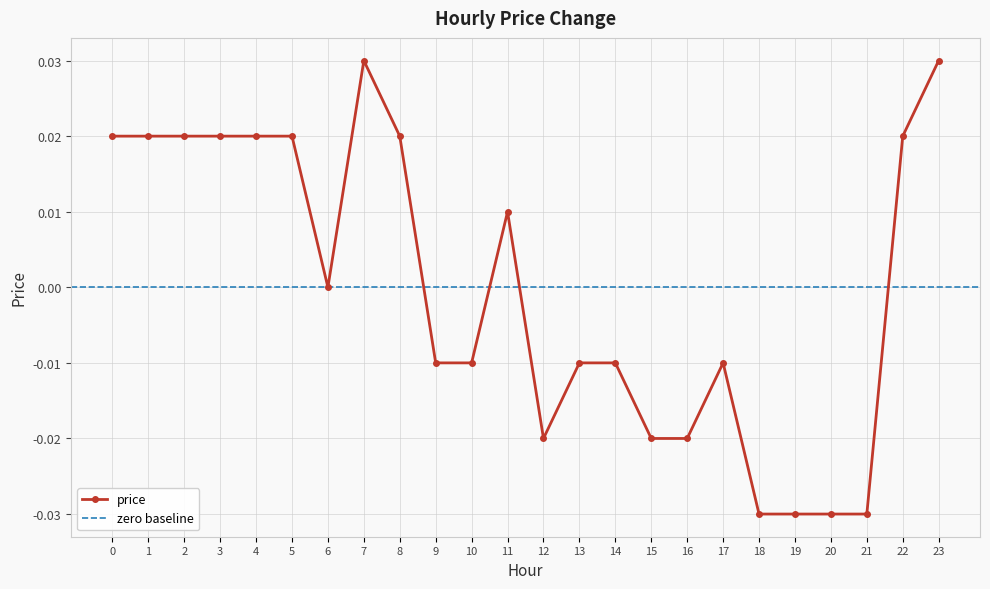

At which category does the chart reach its minimum across all series?

18